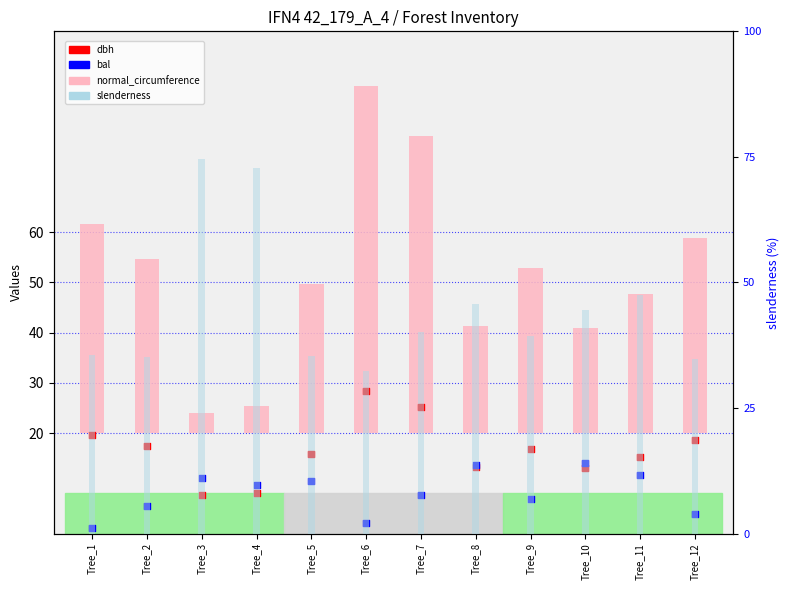

What are all the series names shown in the legend?

normal_circumference, dbh, bal, slenderness